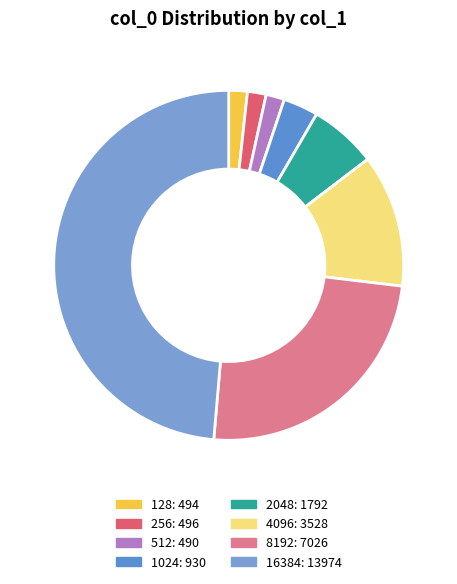

How many slices are in this pie chart?

8